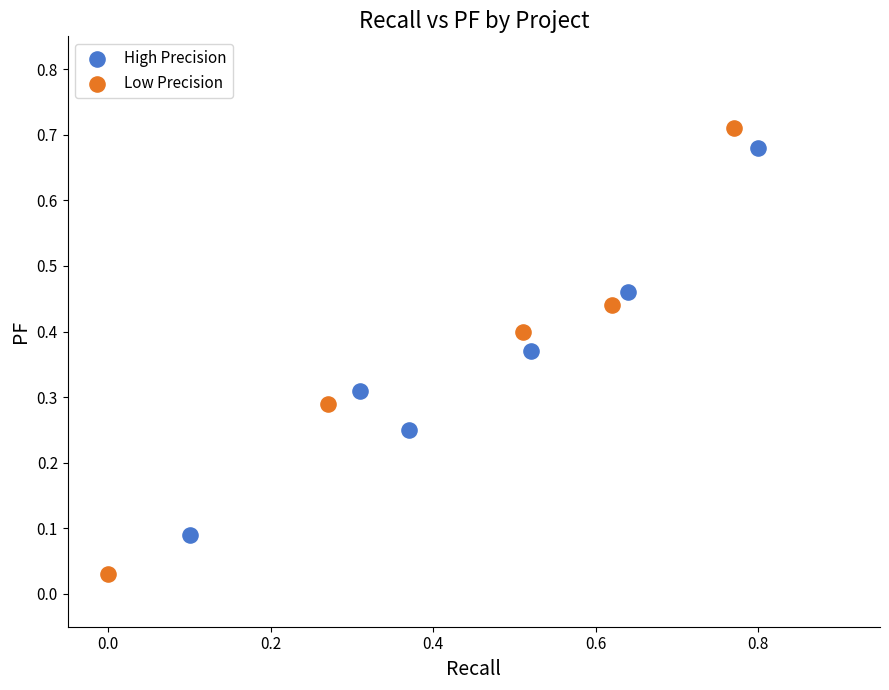

Which series reaches the maximum Y coordinate?

Low Precision